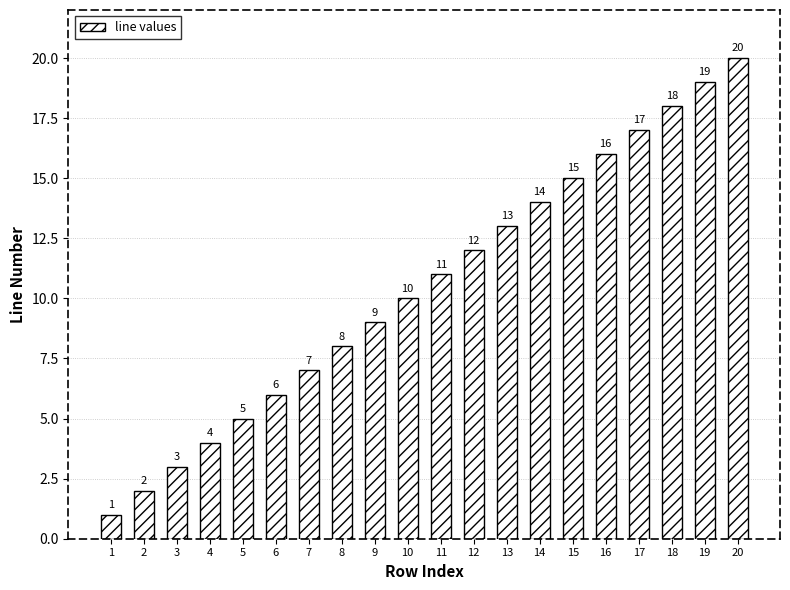

Where is the data nearest to the value 10?

10